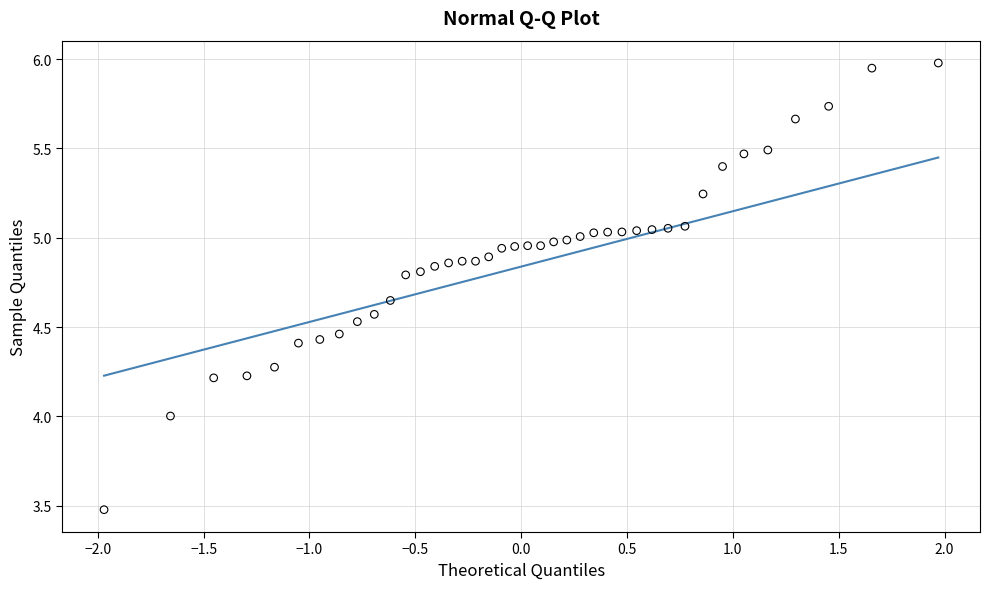

What is the range of Y values (max minus min)?

2.5